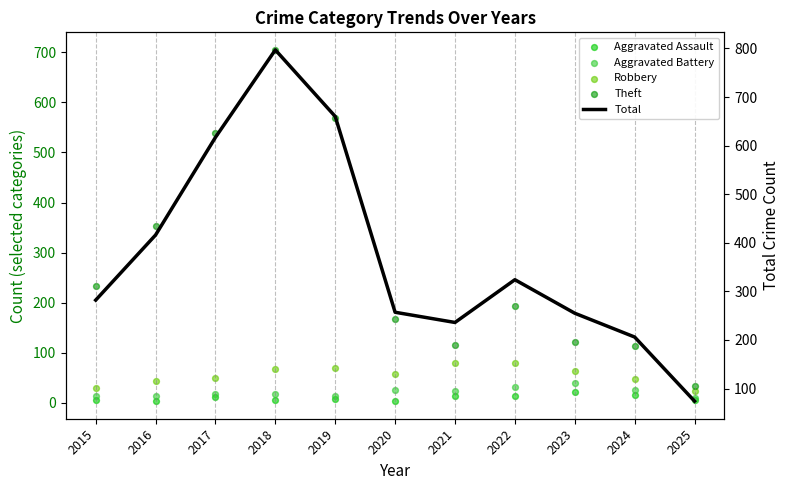

Which series has the widest spread of Y values?

Total